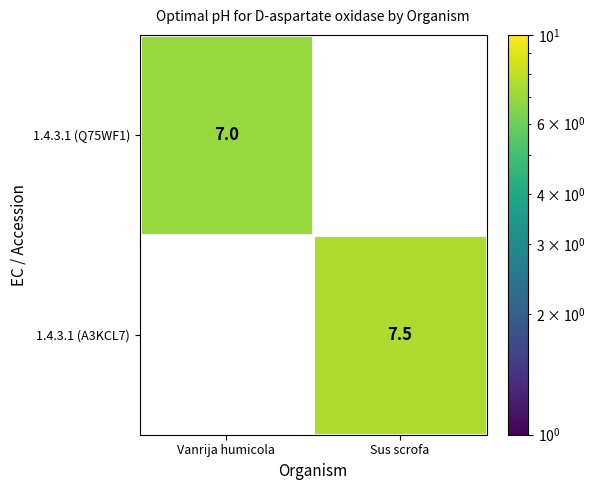

The 1.4.3.1 (Q75WF1) series shows 2.3 at Vanrija humicola. True or false?

False